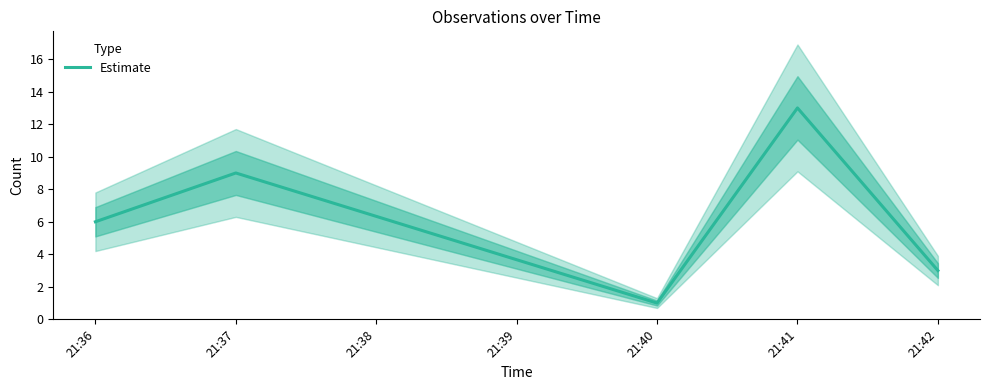

What is the difference between the maximum and second lowest values?

10